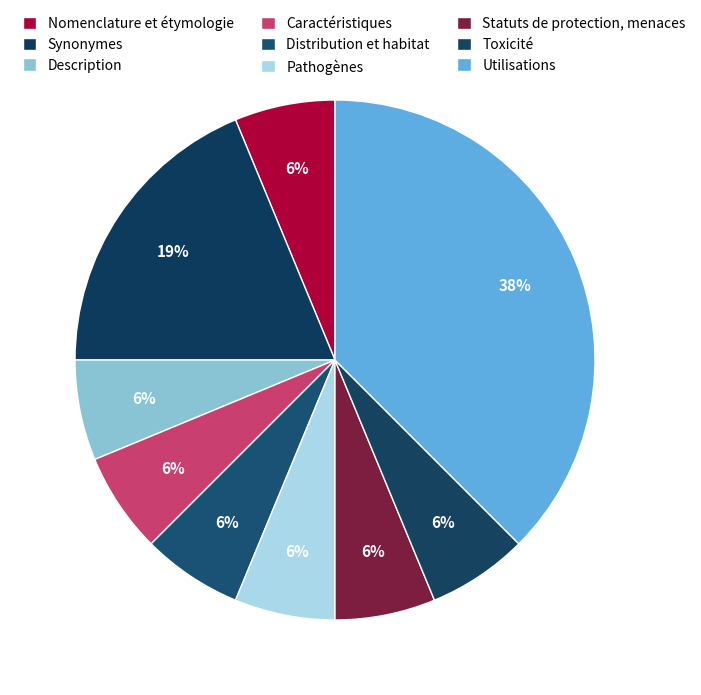

Count the number of slices in the pie.

9